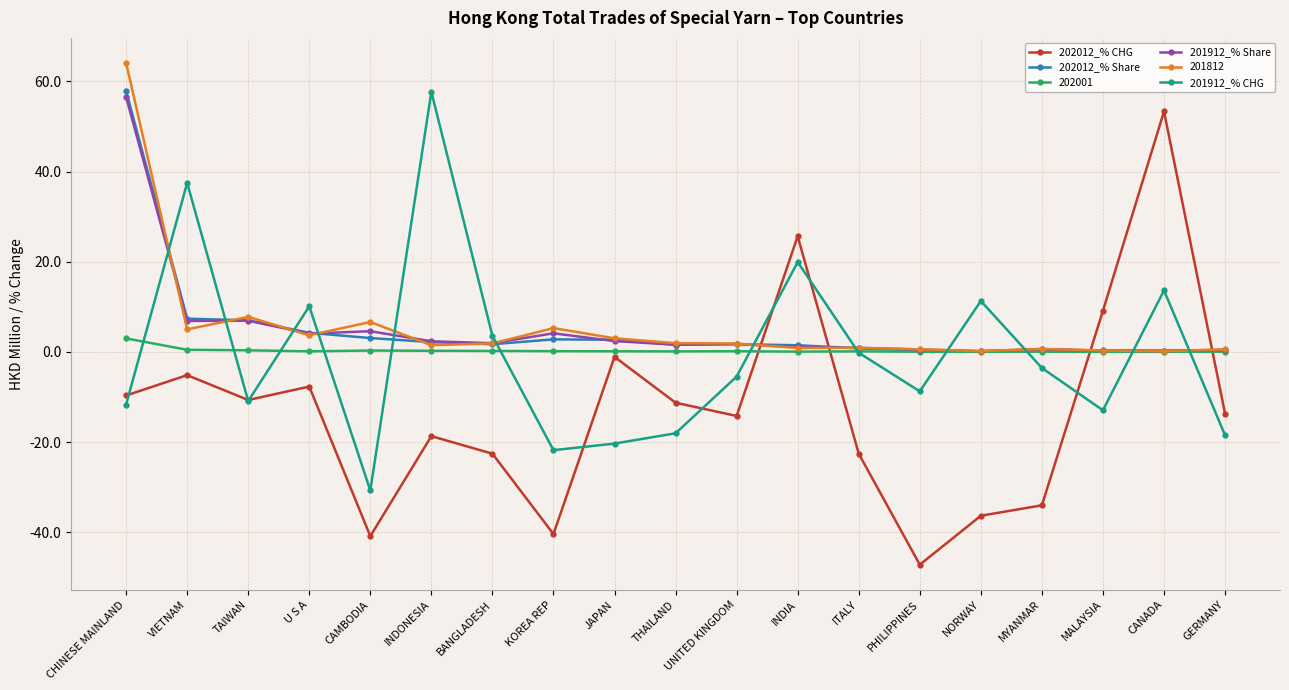

What is the label of the 8th point from the left?

KOREA REP